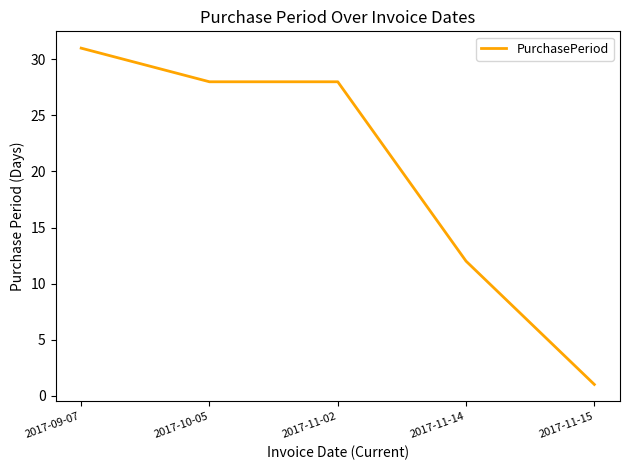

What is the change in value from 2017-11-02 to 2017-11-14?

-16